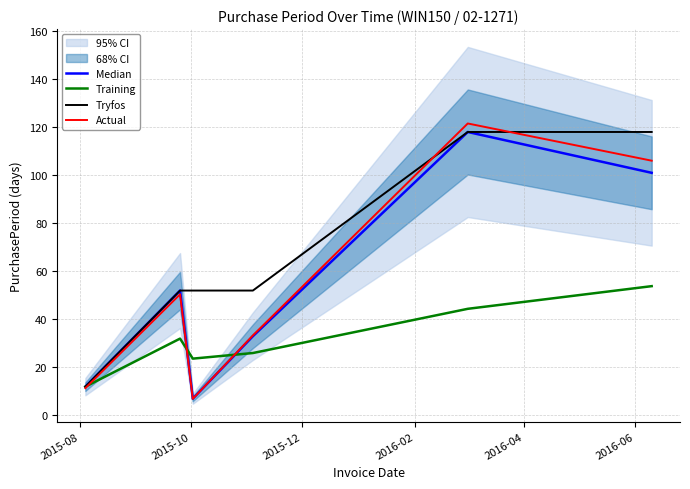

True or false: Median and Tryfos cross at least once.

False